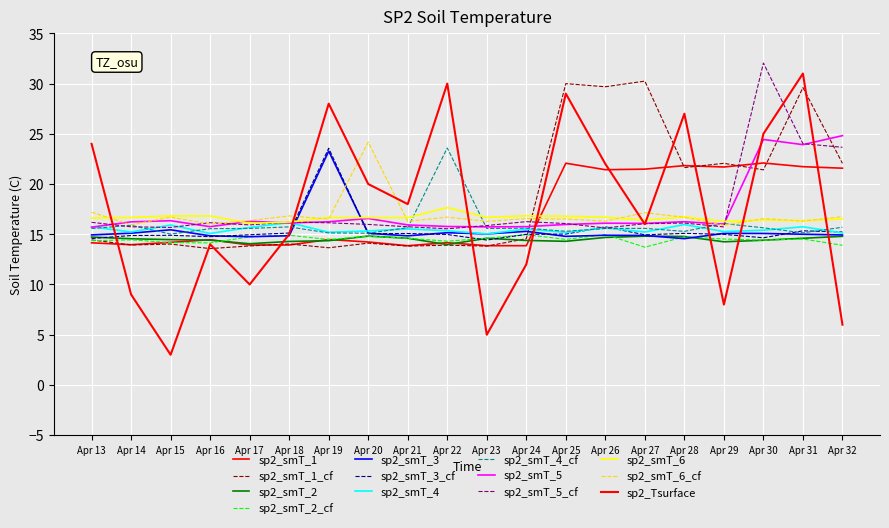

Does the chart have visible grid lines?

Yes